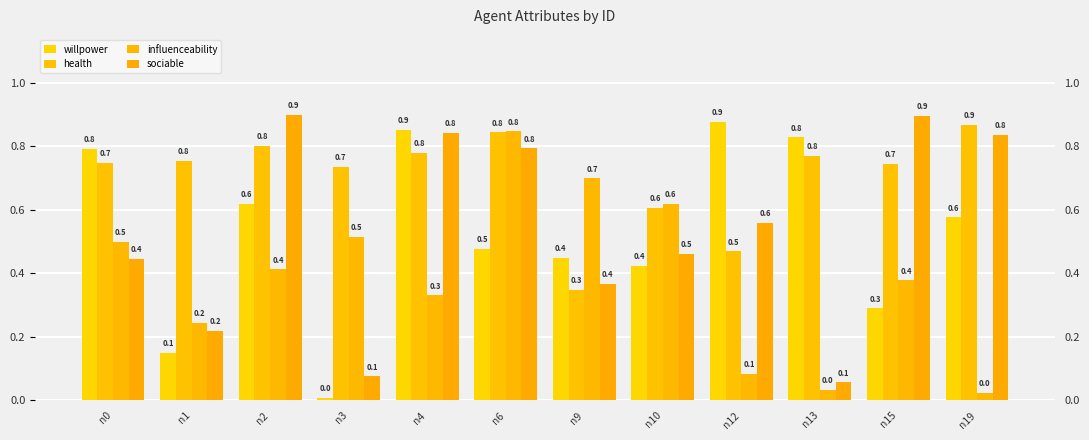

The value of influenceability at n15 is 0.5. True or false?

False